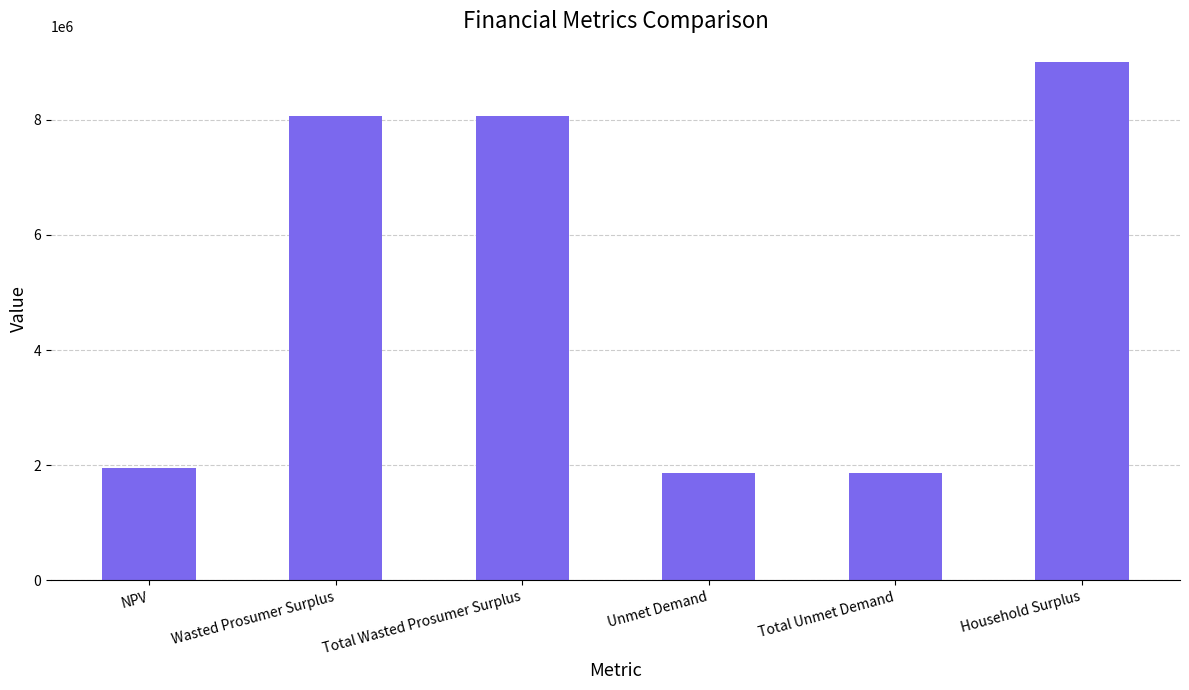

The value at Household Surplus is 3418752.6. True or false?

False